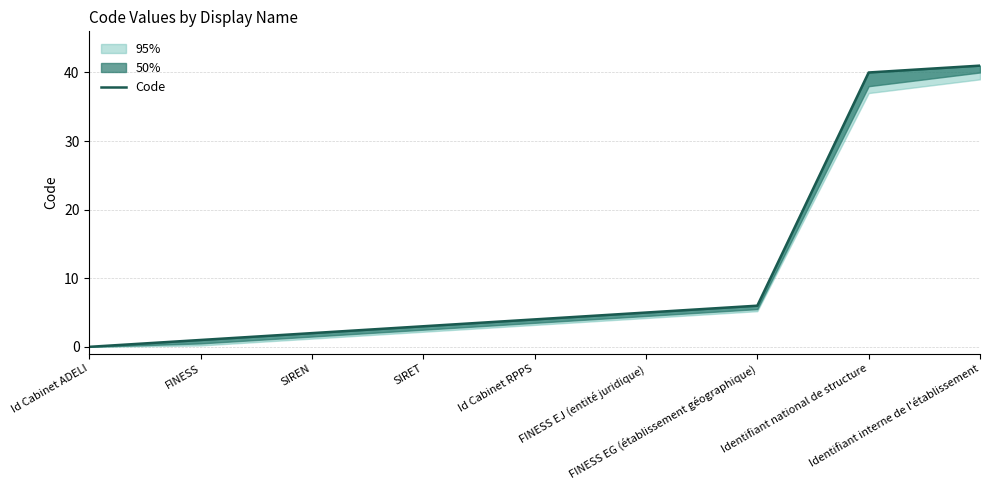

List the labels in order of value, smallest first.

Id Cabinet ADELI, FINESS, SIREN, SIRET, Id Cabinet RPPS, FINESS EJ (entité juridique), FINESS EG (établissement géographique), Identifiant national de structure, Identifiant interne de l'établissement